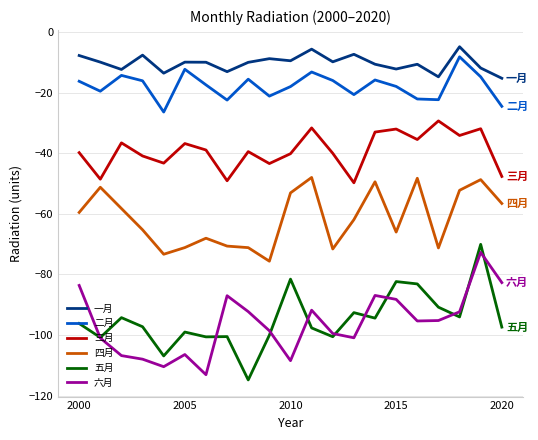

How many distinct data groups are displayed?

6